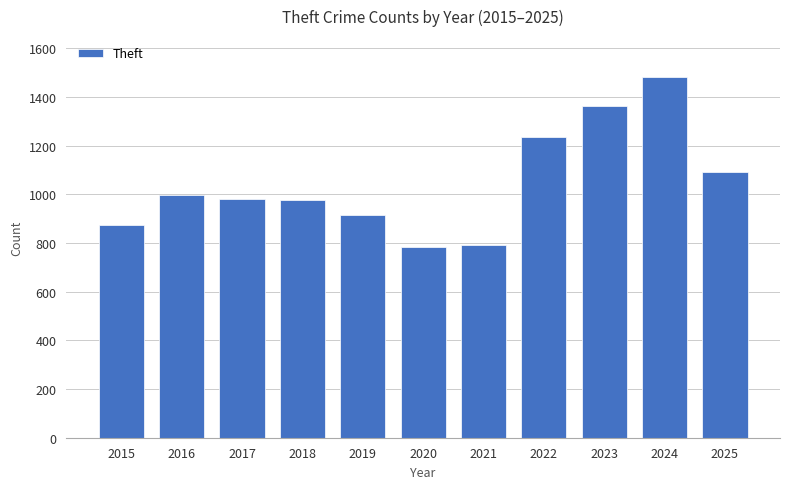

What is the change in value from 2016 to 2022?

+236